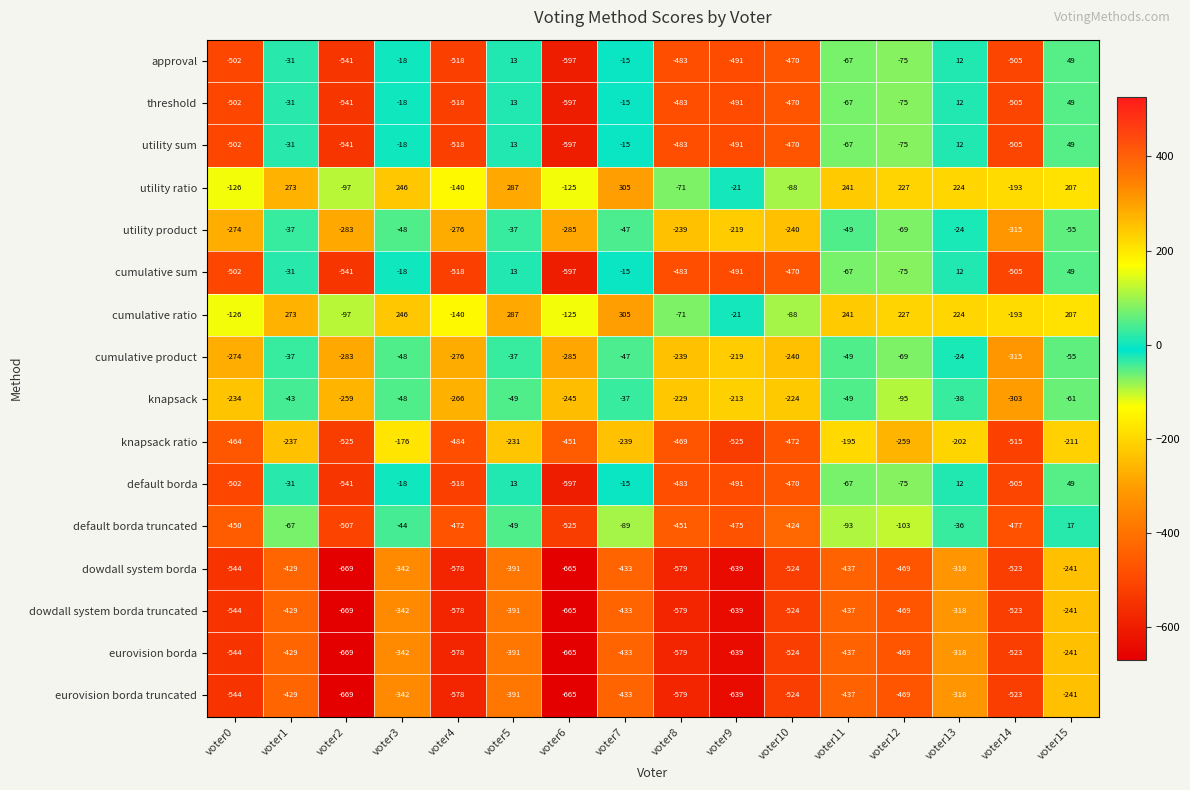

What is the total value across all series at voter8?

-6500